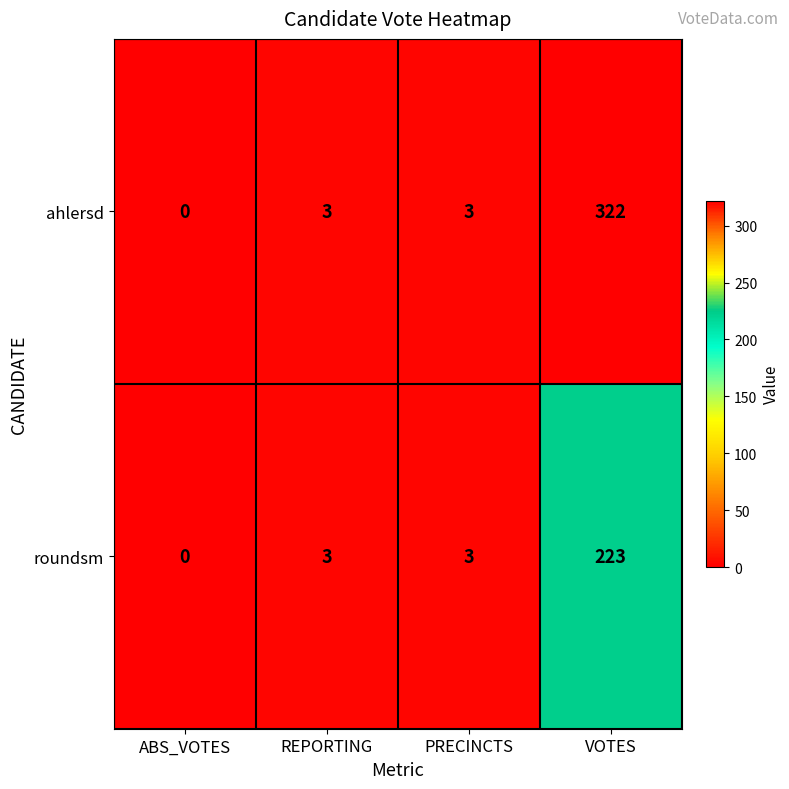

Reading right to left, list all the values displayed in this chart.

ahlersd: 322	3	3	0
roundsm: 223	3	3	0